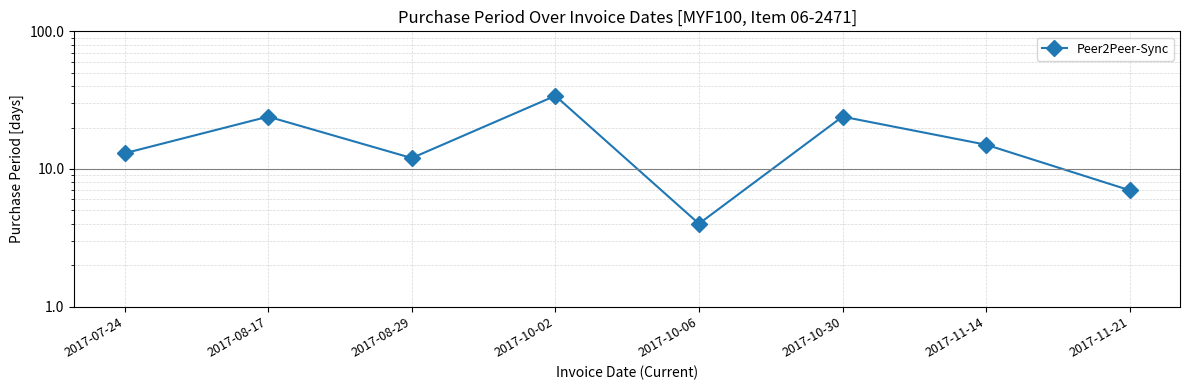

How many interior local peaks (higher than both neighbors) does the data have?

3